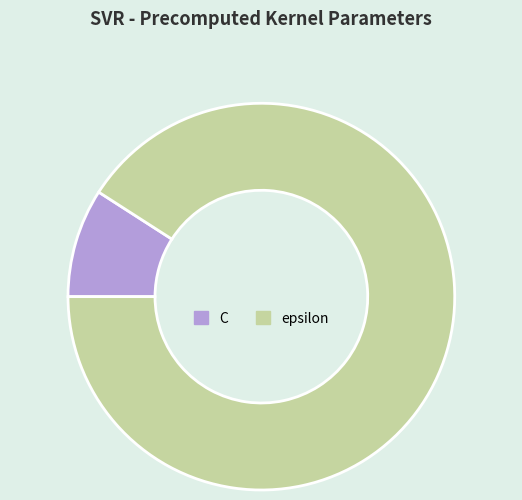

Which slice is the largest?

epsilon